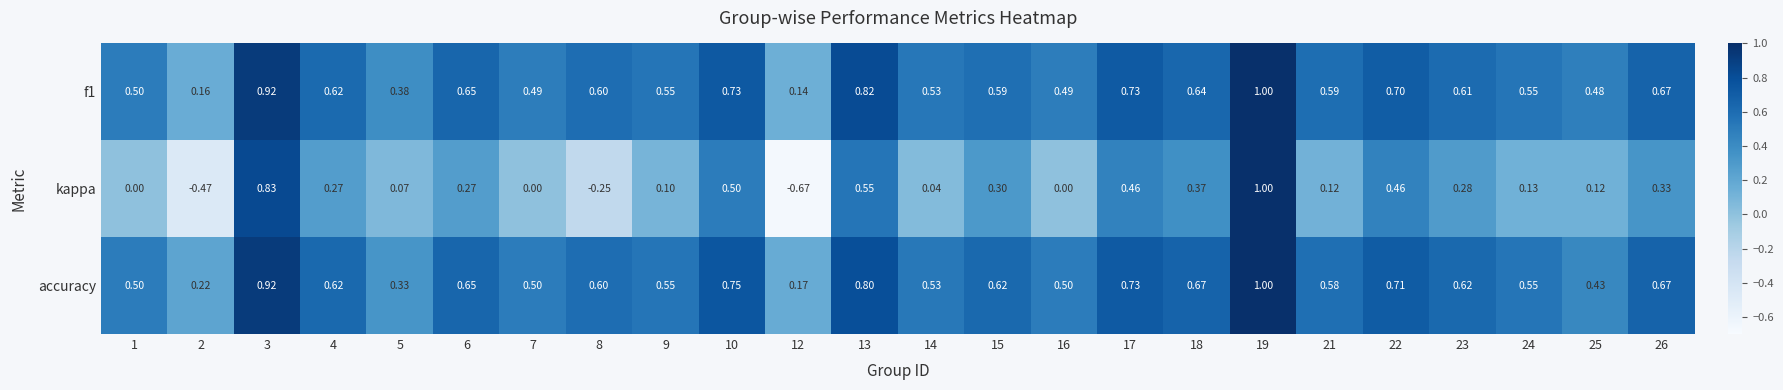

Between 15 and 16, which series saw the biggest shift?

kappa